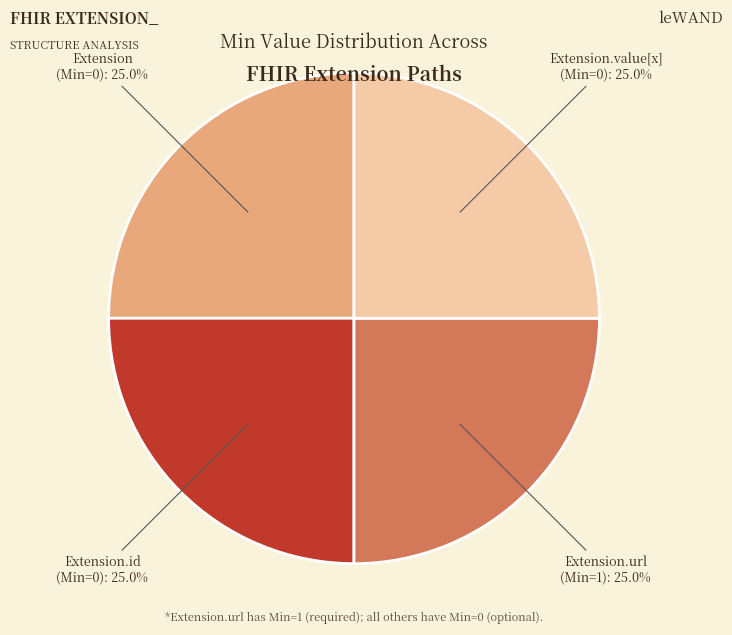

To the nearest percent, what is the difference between the largest and smallest slice percentages?

0%